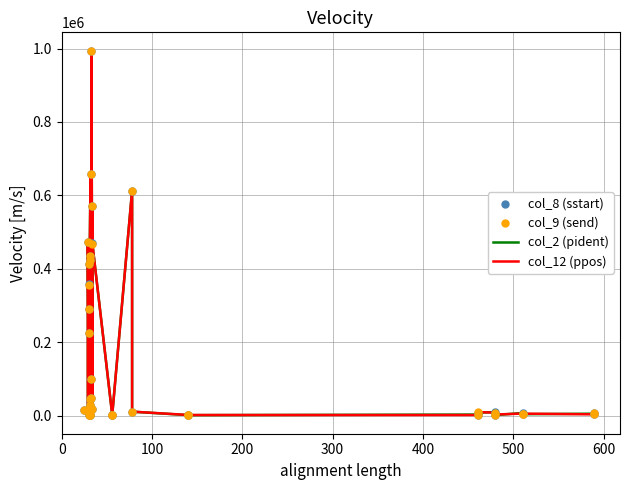

Which series has the largest Y range (max minus min)?

col_2 (pident)